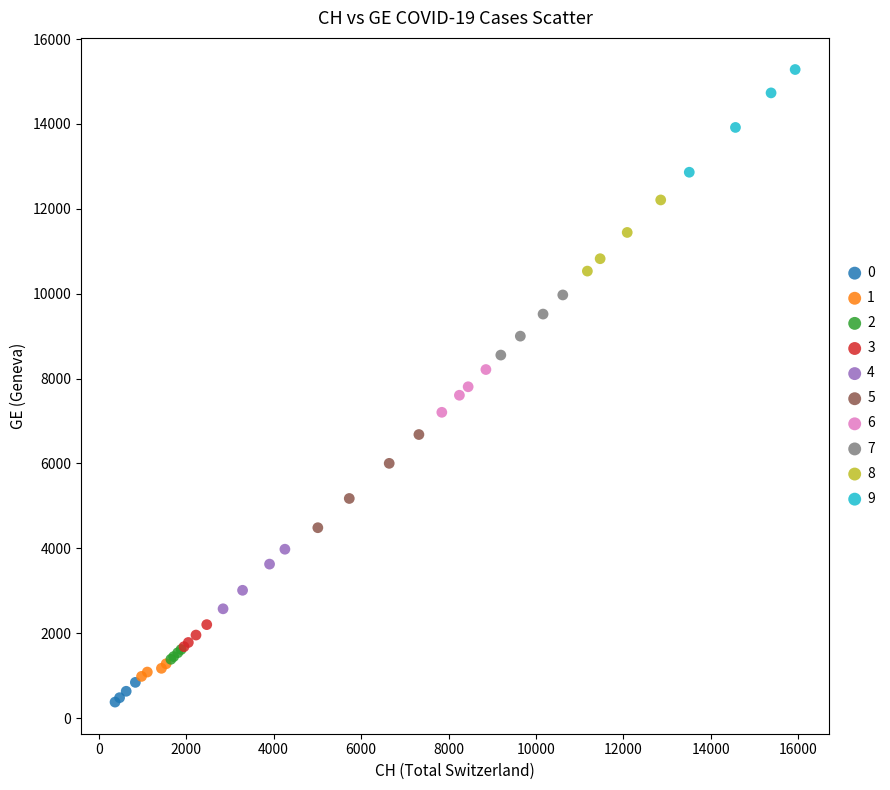

Which series contains the lowest Y value?

0